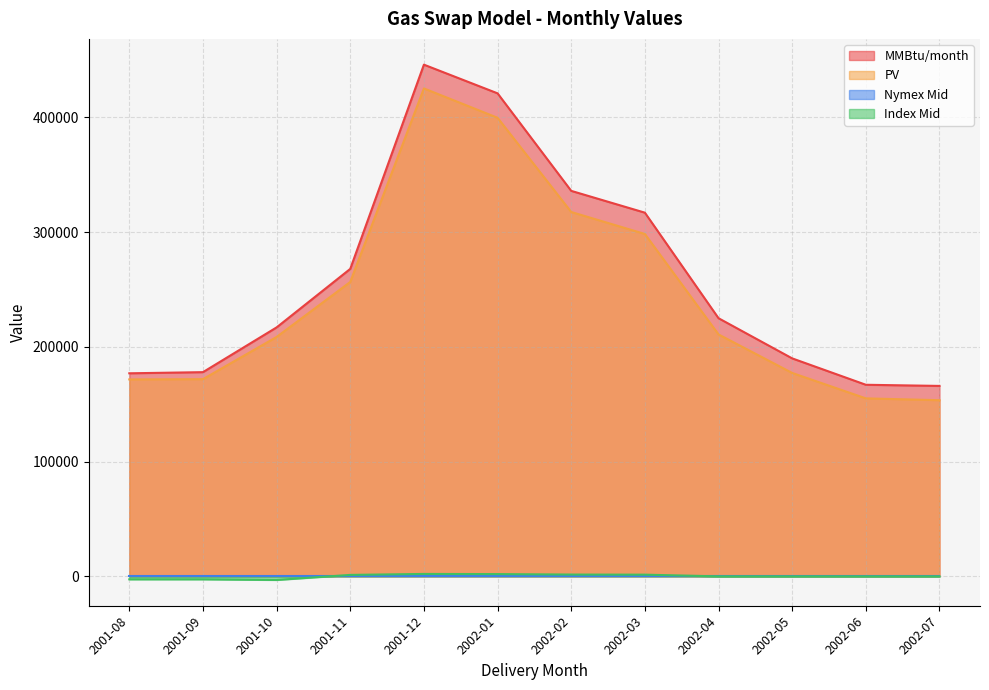

Does the chart display data point markers on the line(s)?

No